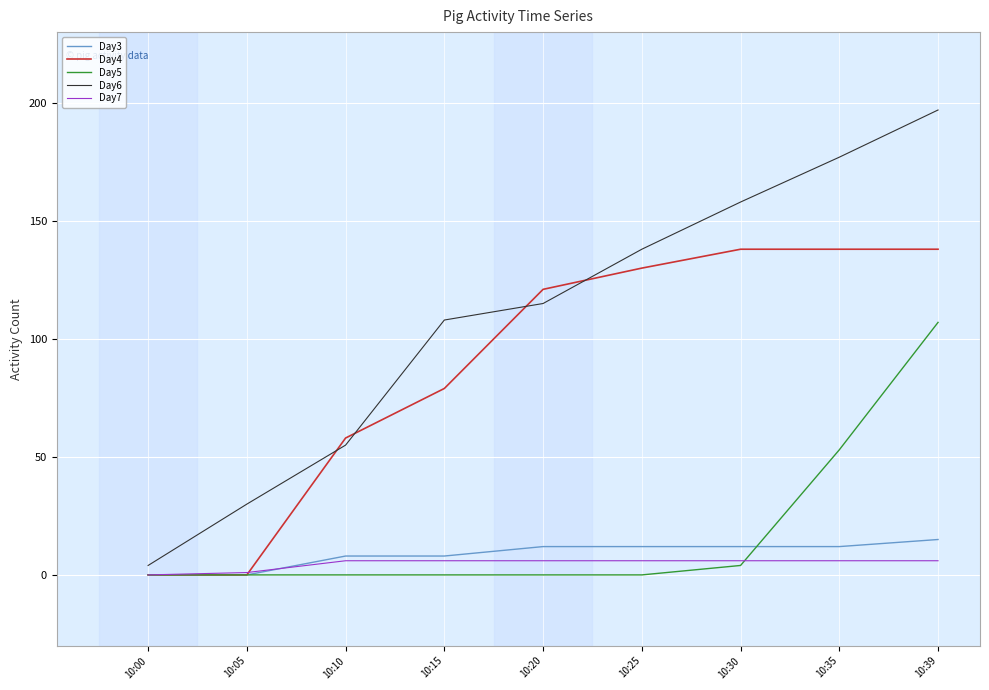

True or false: Day5 has more than 2 points higher than both neighbors.

False